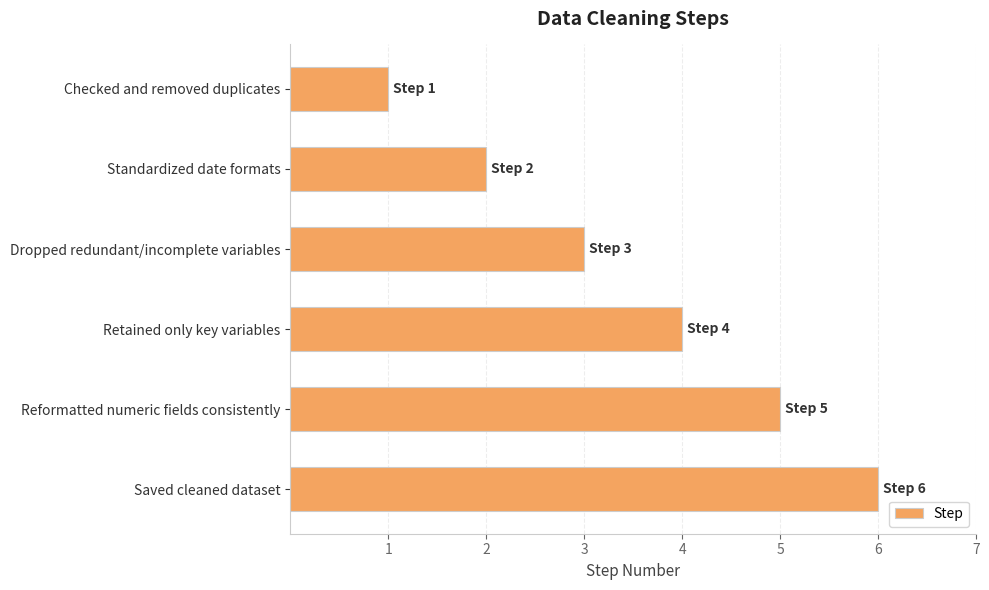

List the labels in order of value, smallest first.

Checked and removed duplicates, Standardized date formats, Dropped redundant/incomplete variables, Retained only key variables, Reformatted numeric fields consistently, Saved cleaned dataset